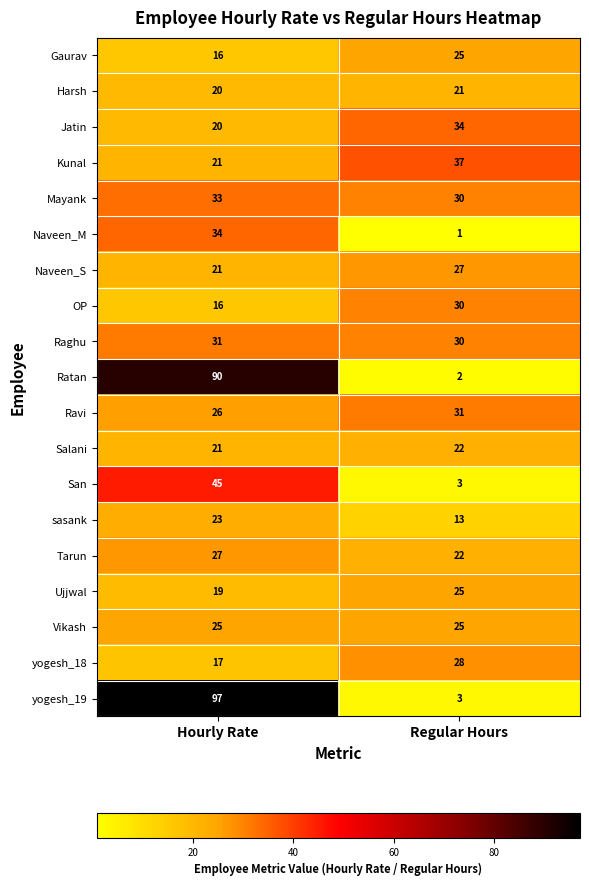

What is the total value across all series at Regular Hours?

409